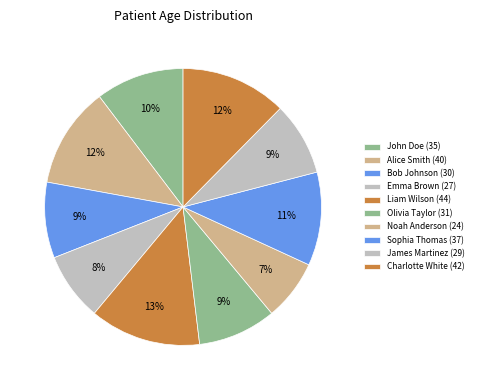

Count the number of slices in the pie.

10